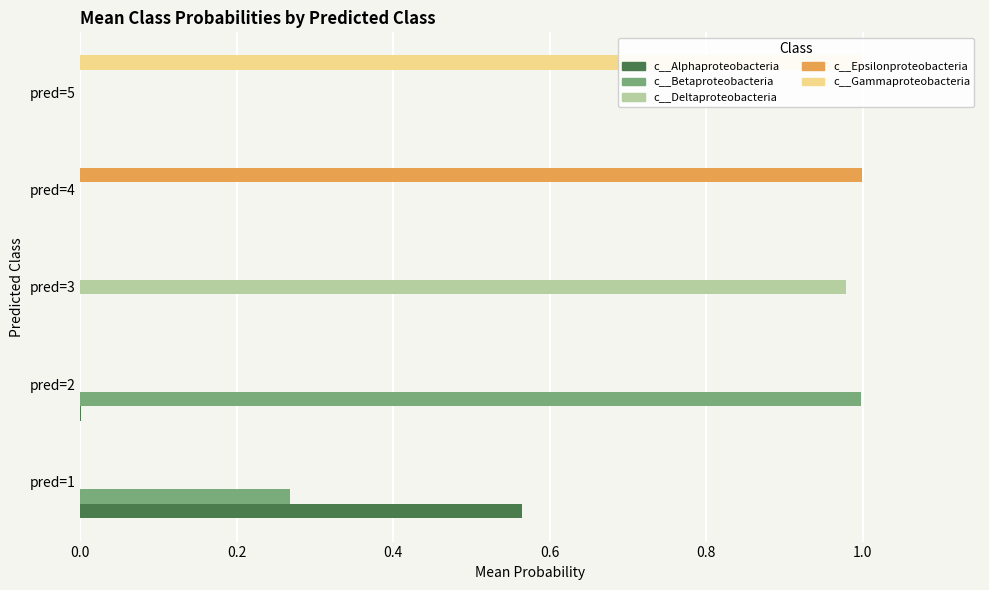

At how many categories does at least one series exceed 0?

5